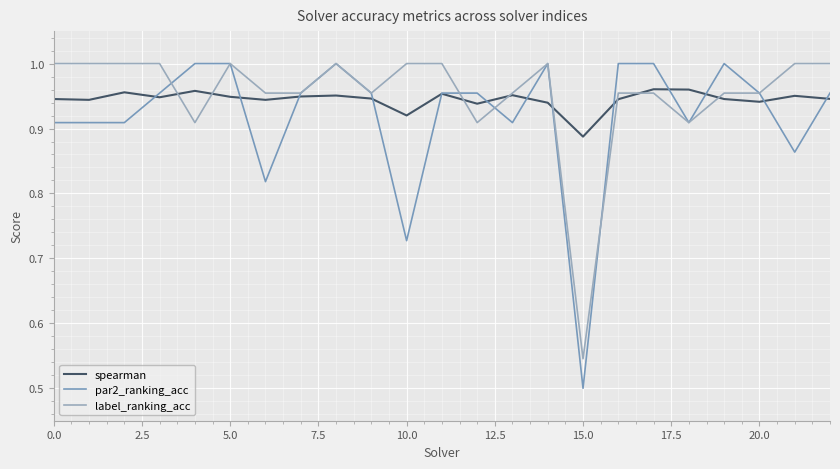

Rank the series by their maximum value, from lowest to highest.

spearman, par2_ranking_acc, label_ranking_acc